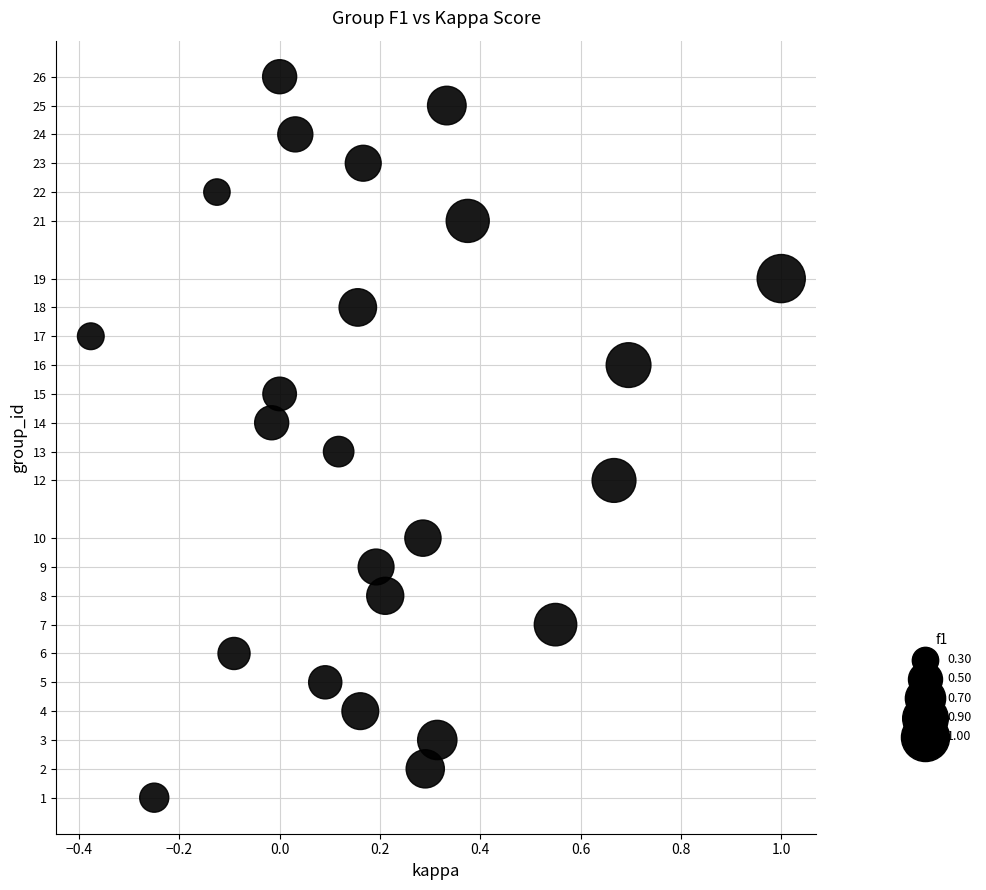

What is the range of Y values (max minus min)?

25